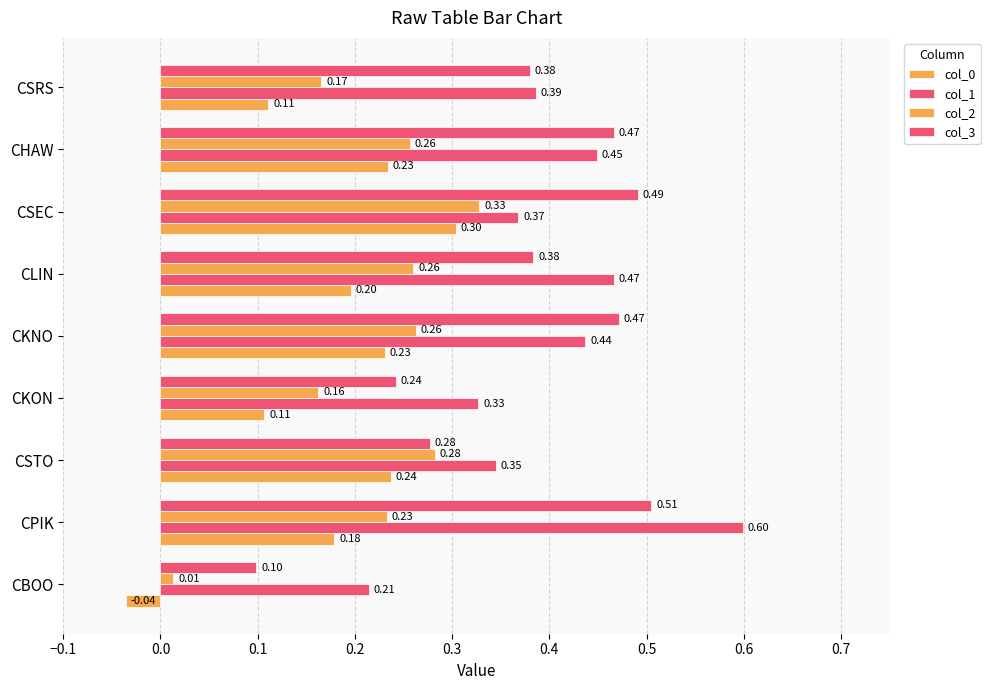

How many data points in col_0 are less than 0?

1